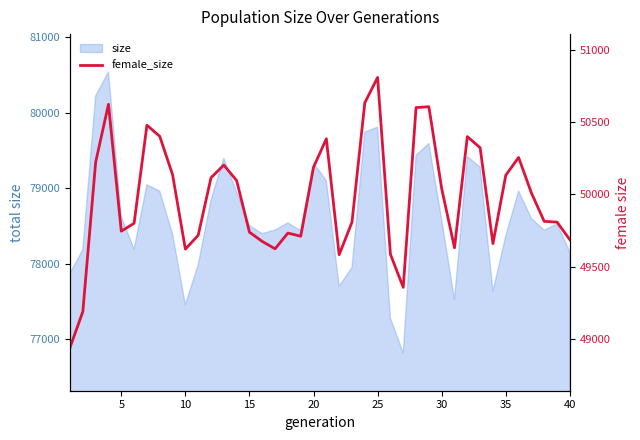

What is the value of the 33rd point from the left?

50323